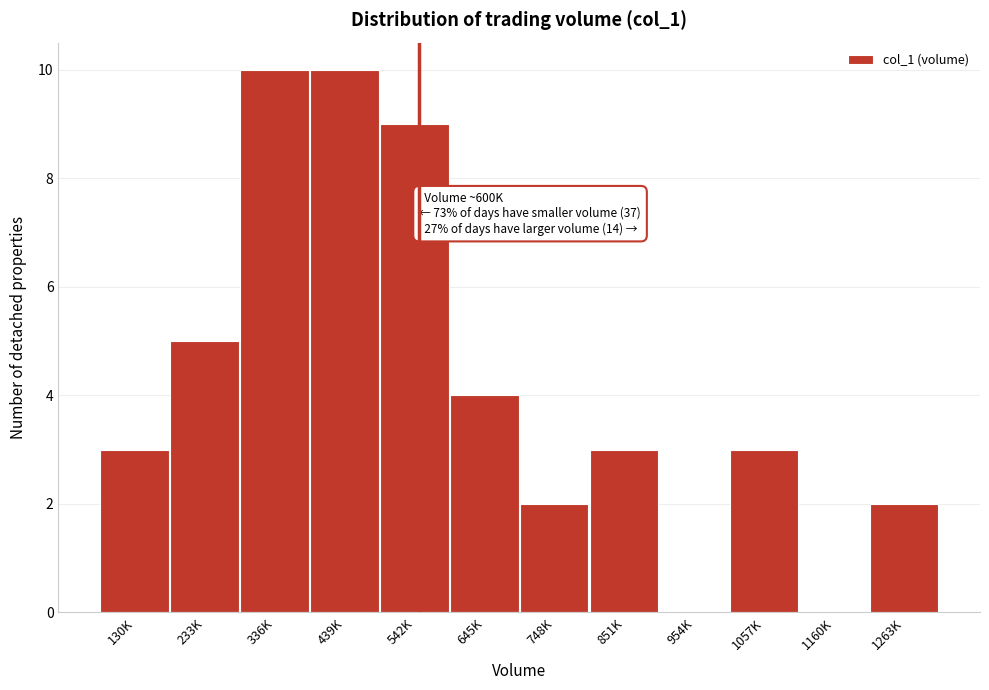

Reading left to right, transcribe all the data shown in this chart.

130K=3	233K=5	336K=10	439K=10	542K=9	645K=4	748K=2	851K=3	954K=0	1057K=3	1160K=0	1263K=2